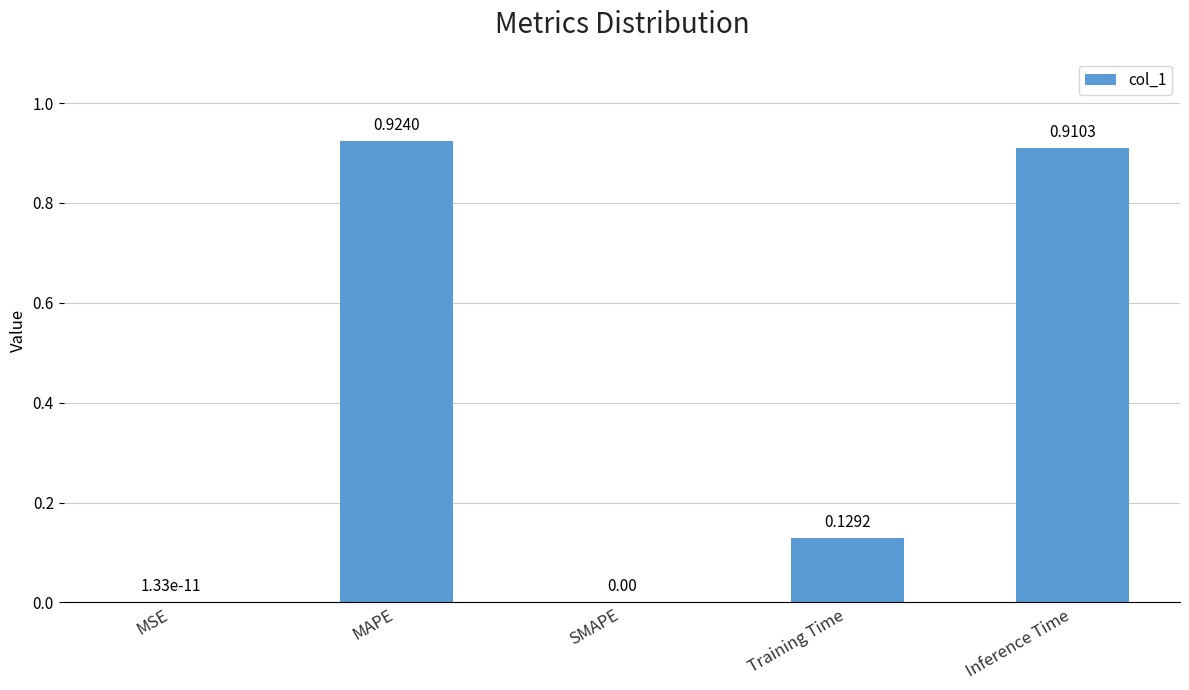

What is the change in value from MAPE to SMAPE?

-0.9